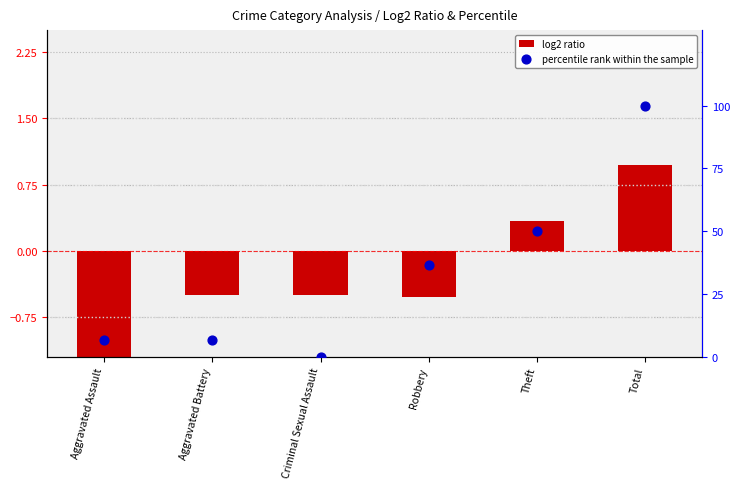

Which series has the largest total across all categories?

percentile rank within the sample